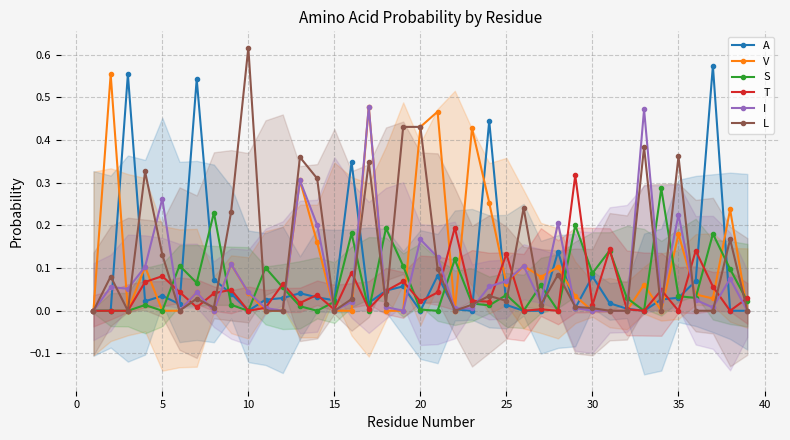

The value of I at 15 is 0.0. True or false?

True